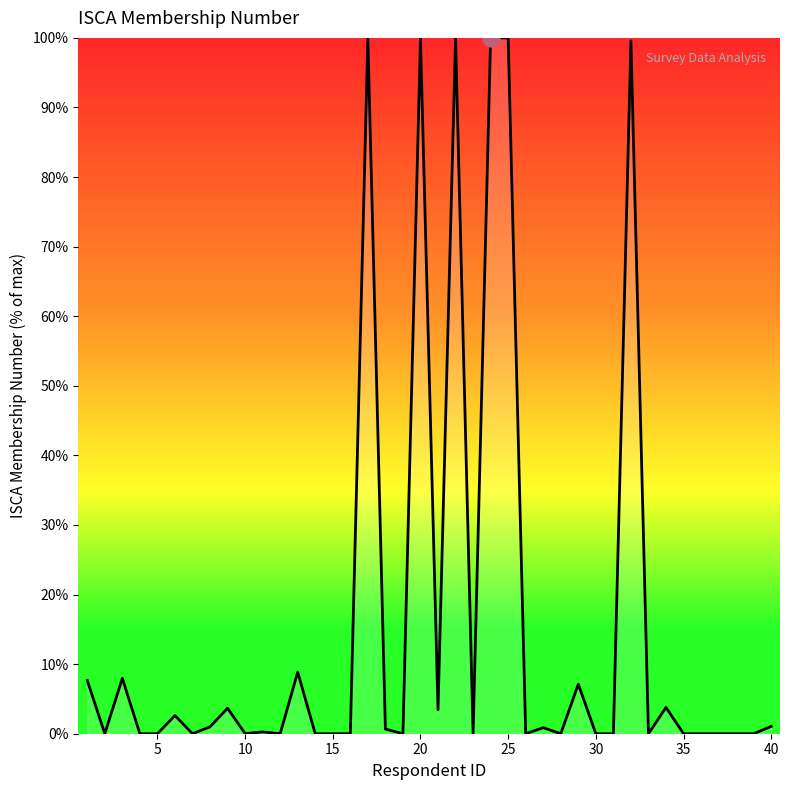

What is the greatest value displayed?

100.0